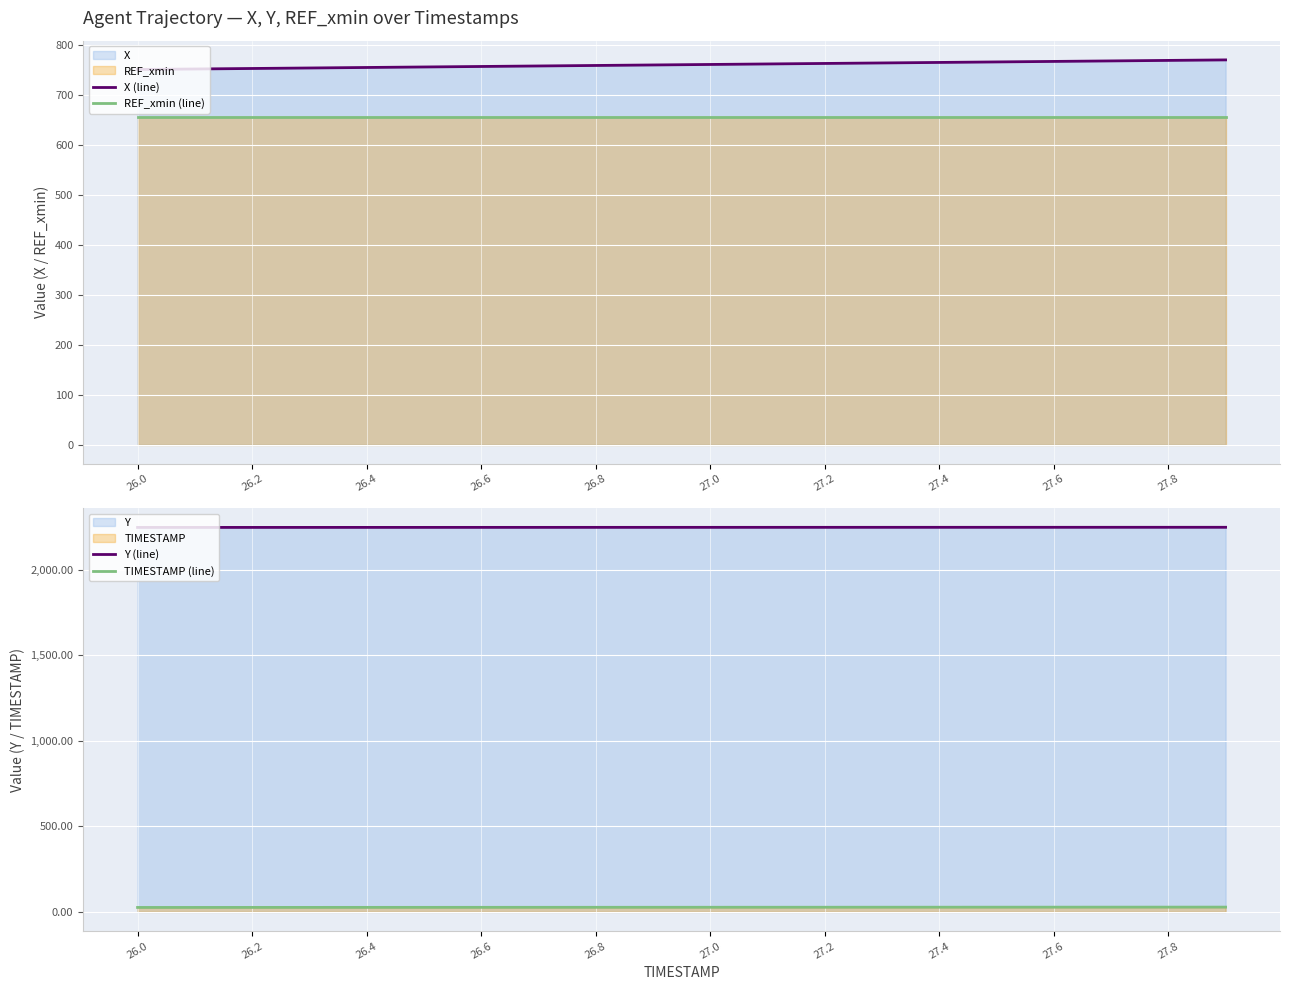

Reading left to right, extract all data points from this chart.

X (line): 750.2	751.2	752.2	753.2	754.2	755.2	756.2	757.2	758.2	759.2	760.2	761.2	762.2	763.3	764.3	765.3	766.3	767.3	768.3	769.4
REF_xmin (line): 654.2	654.2	654.2	654.2	654.2	654.2	654.2	654.2	654.2	654.2	654.2	654.2	654.2	654.2	654.2	654.2	654.2	654.2	654.2	654.2
Y (line): 2246.3	2246.4	2246.4	2246.5	2246.5	2246.6	2246.6	2246.6	2246.7	2246.7	2246.8	2246.8	2246.9	2246.9	2246.9	2247.0	2247.0	2247.1	2247.1	2247.1
TIMESTAMP (line): 26.0	26.1	26.2	26.3	26.4	26.5	26.6	26.7	26.8	26.9	27.0	27.1	27.2	27.3	27.4	27.5	27.6	27.7	27.8	27.9